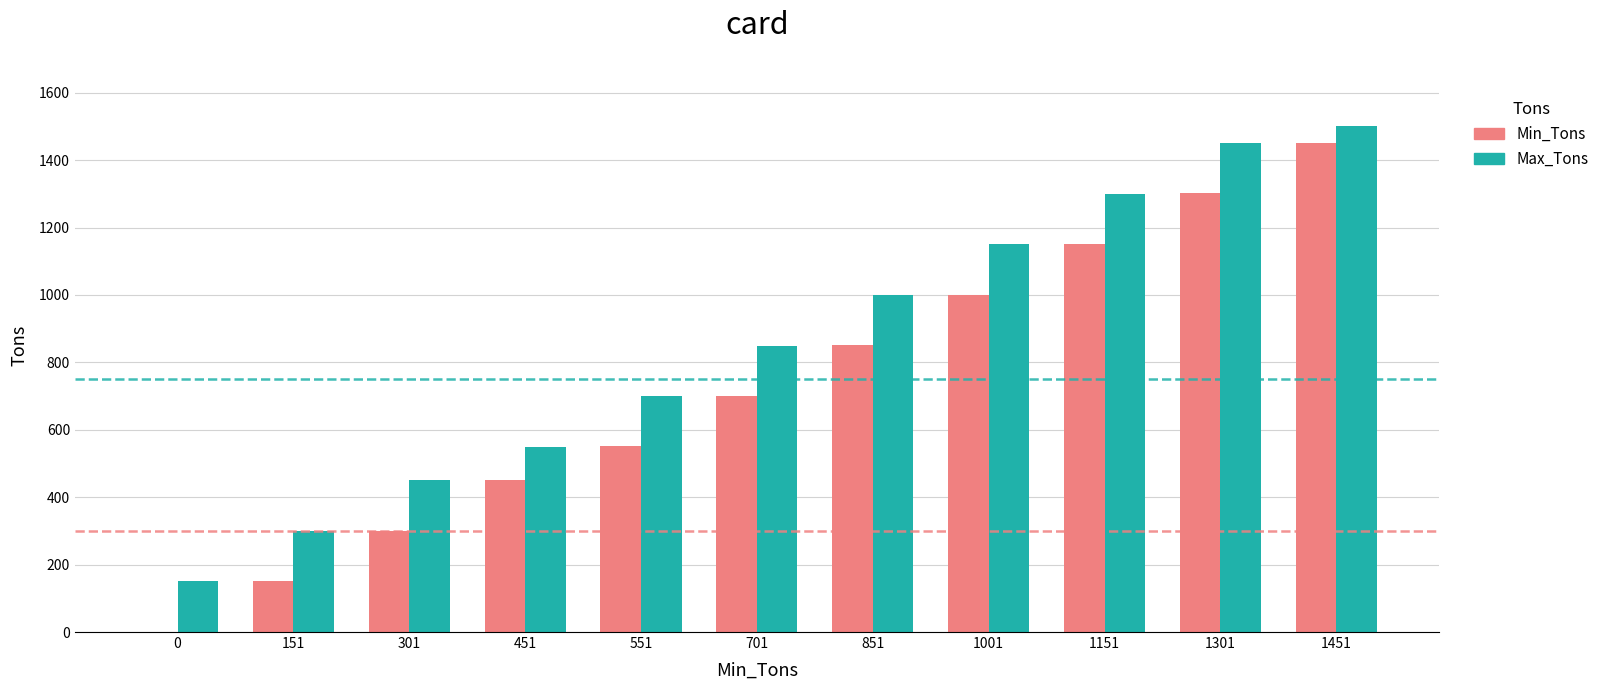

Reading left to right, transcribe all the data shown in this chart.

Min_Tons: 0=0	151=151	301=301	451=451	551=551	701=701	851=851	1001=1001	1151=1151	1301=1301	1451=1451
Max_Tons: 0=150	151=300	301=450	451=550	551=700	701=850	851=1000	1001=1150	1151=1300	1301=1450	1451=1500